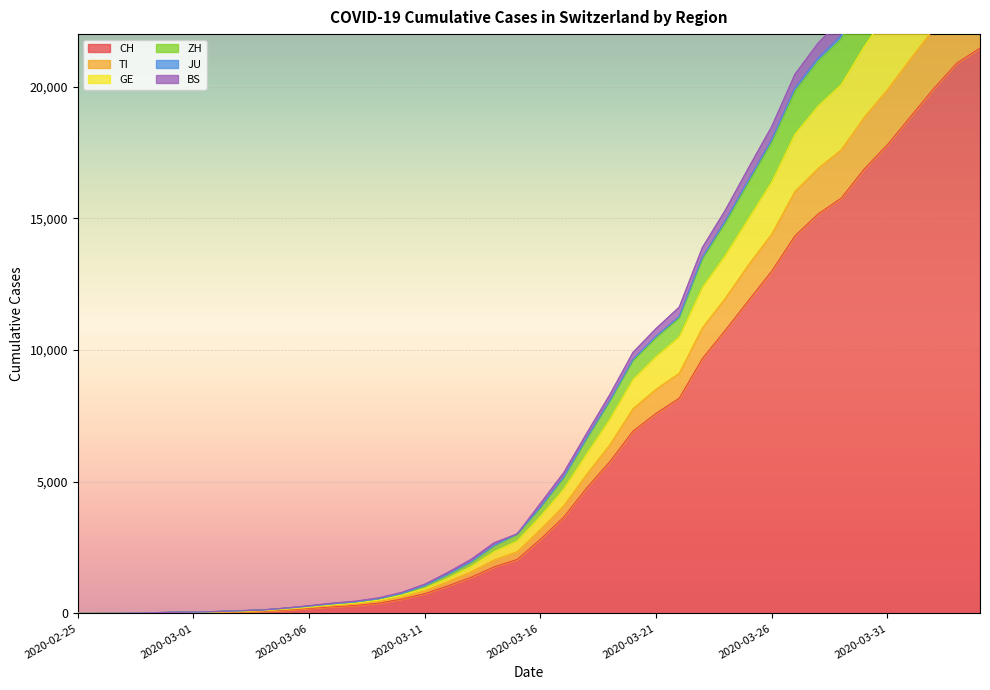

True or false: GE and ZH cross at least once.

False